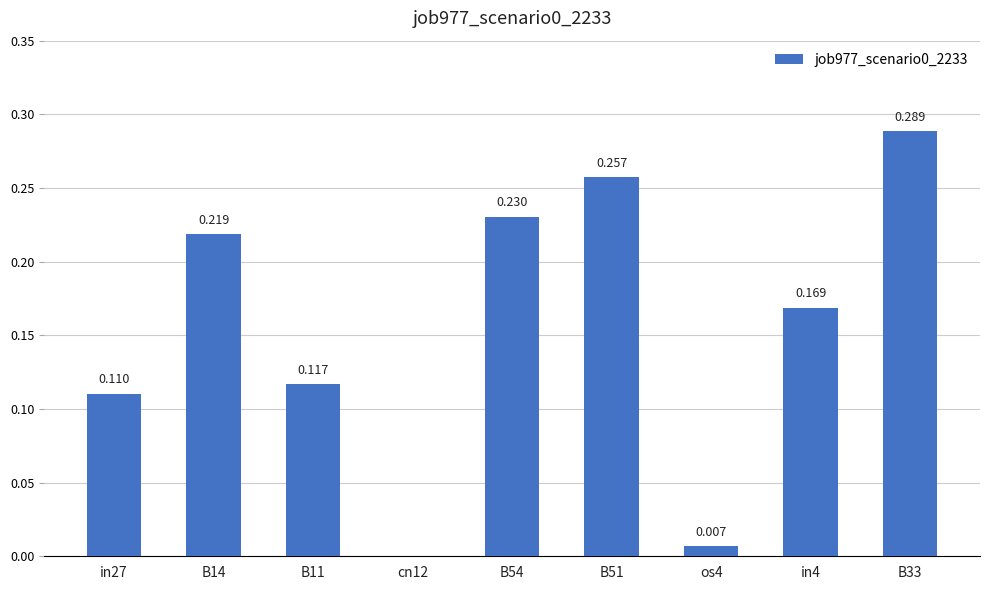

How many data points does each series have?

9